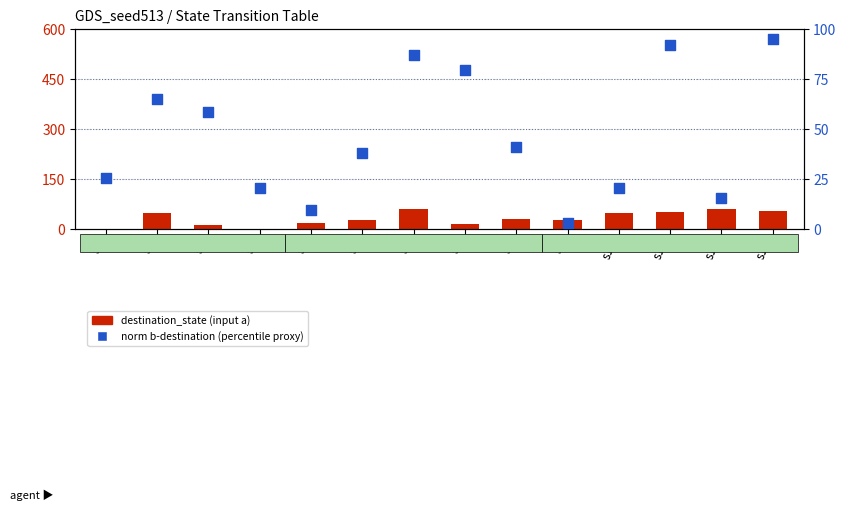

At which category is the sum across all series the highest?

s13